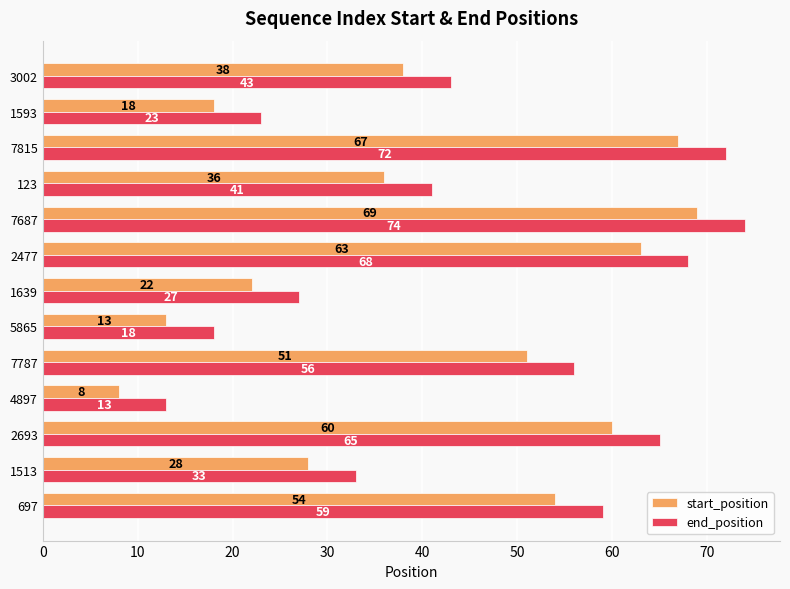

Which category has the lowest value in the start_position series?

4897